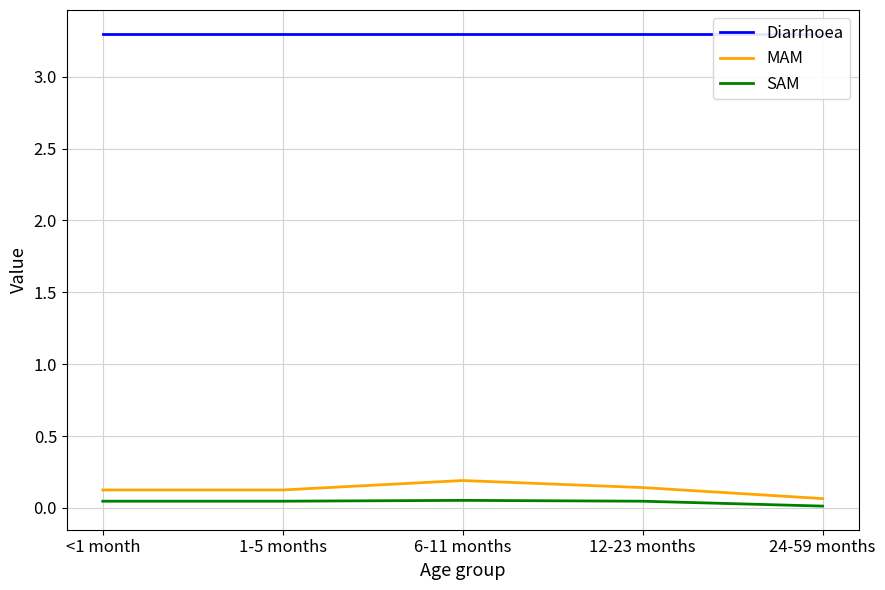

How many SAM values are between 0 and 1?

5